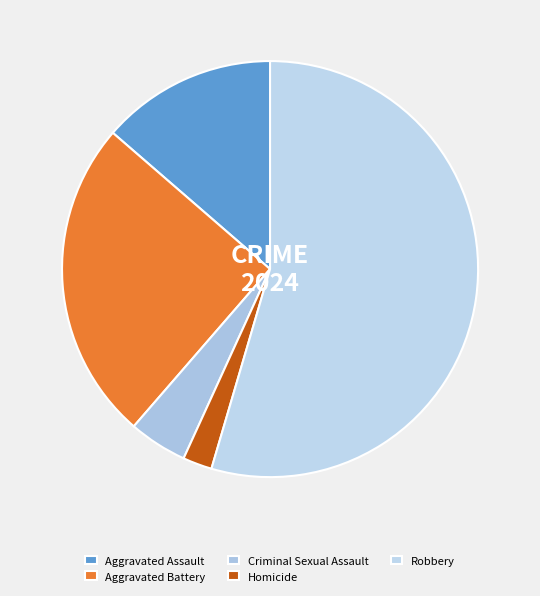

Do Robbery and Homicide together represent more than half of the pie?

Yes